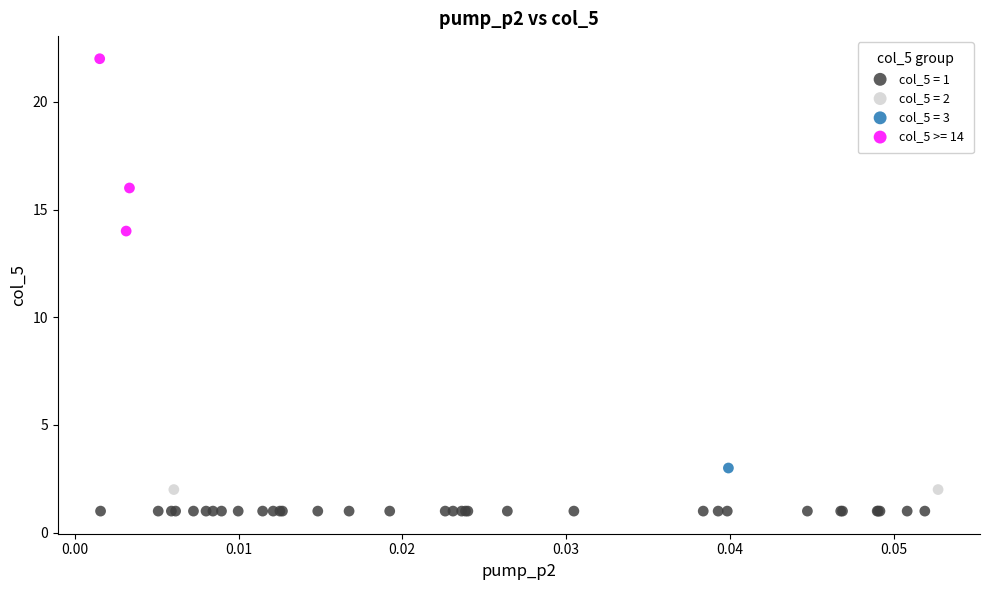

Which series contains the lowest Y value?

col_5 = 1